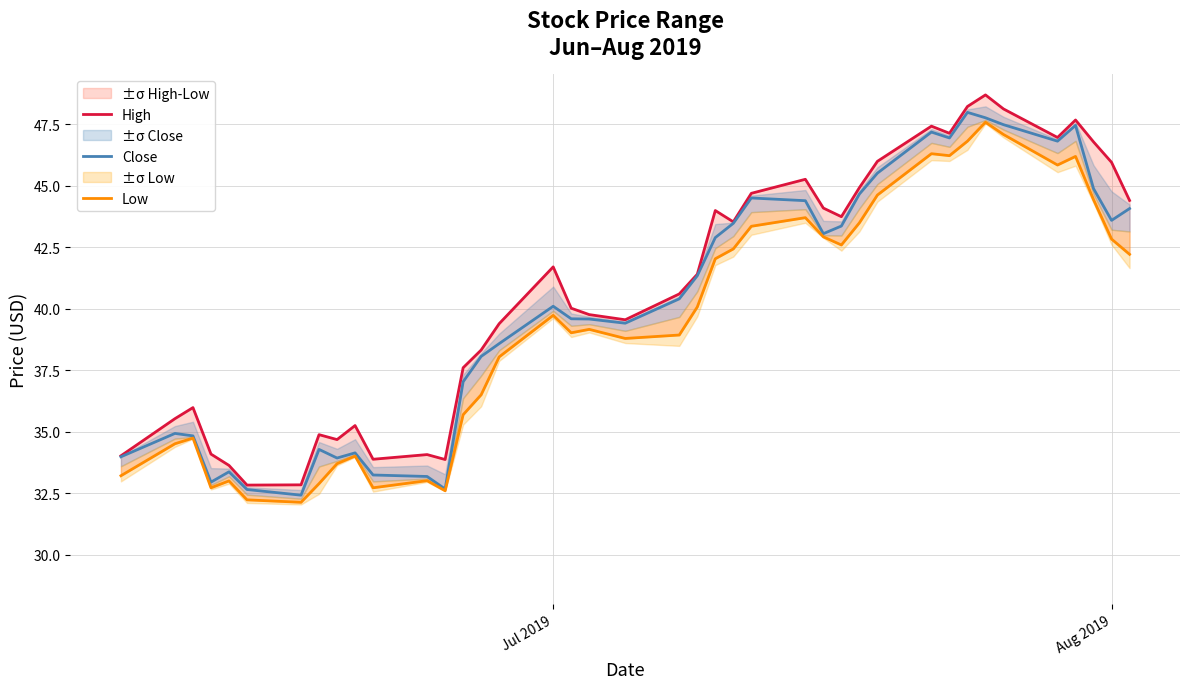

What is the lowest value of the Close series?

32.4